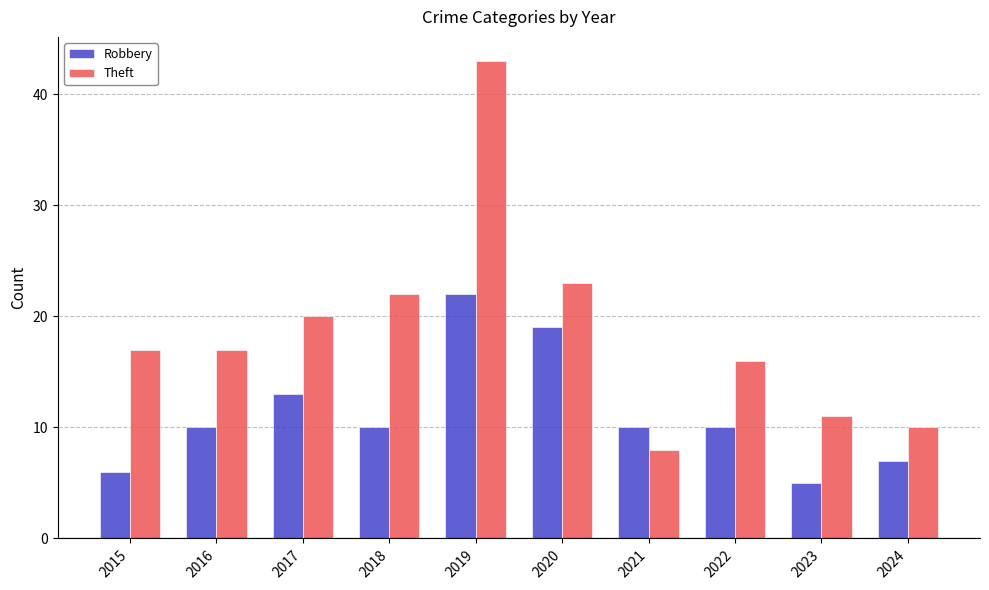

What is the total value across all series at 2018?

32